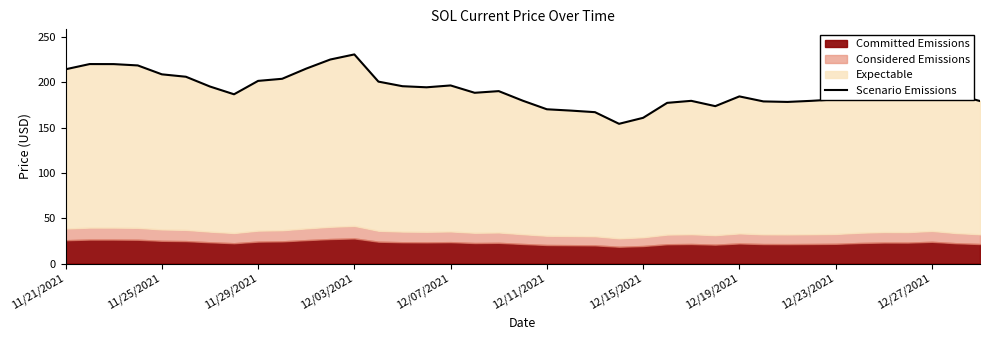

What is the smallest value displayed?

154.3